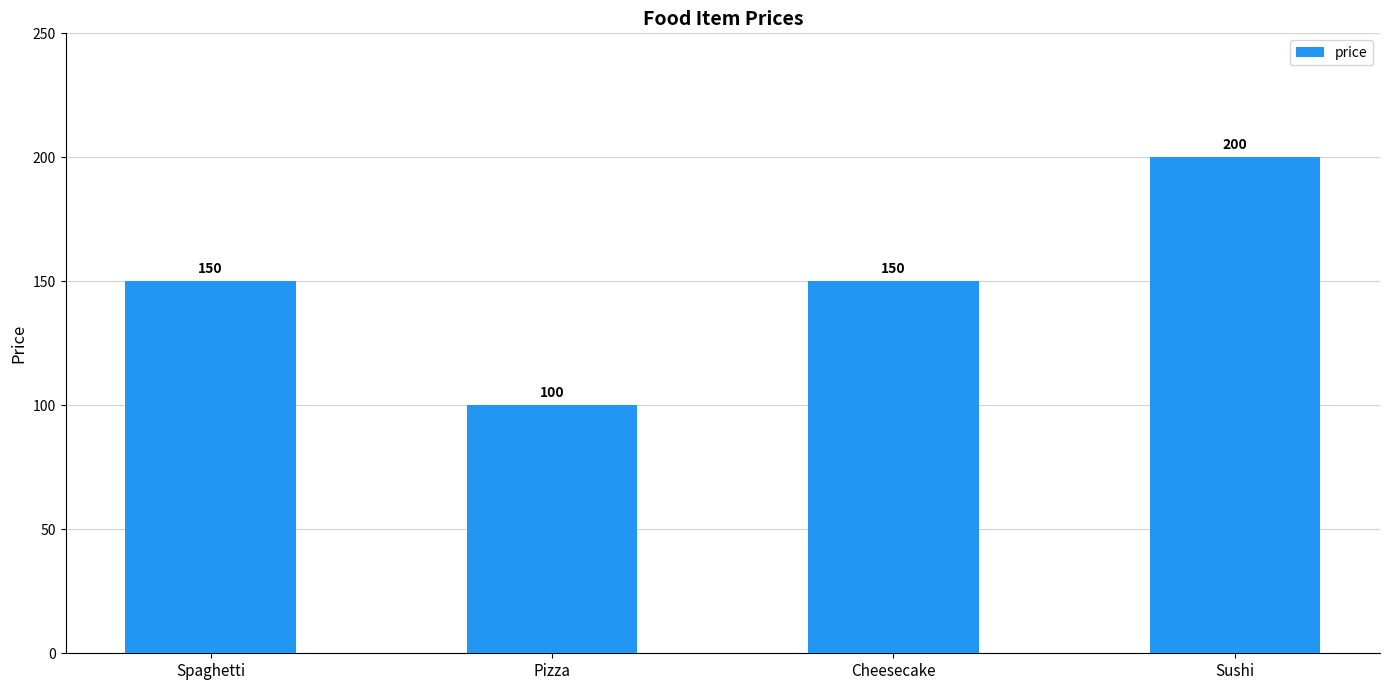

What position from the right is Pizza?

3